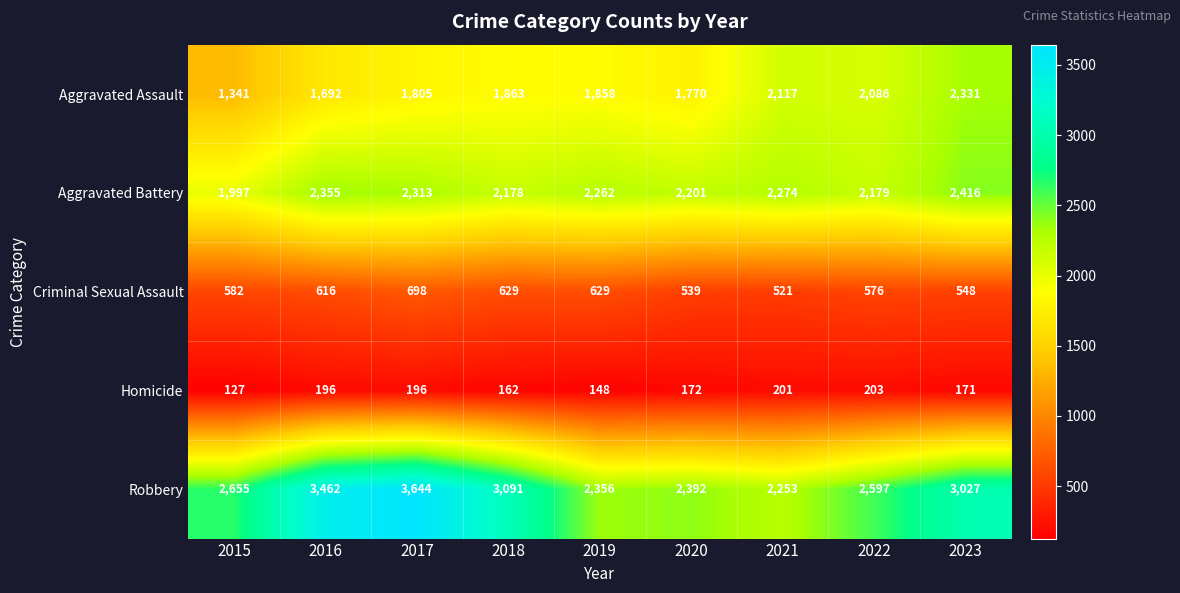

Which category has the lowest value across all series?

2015